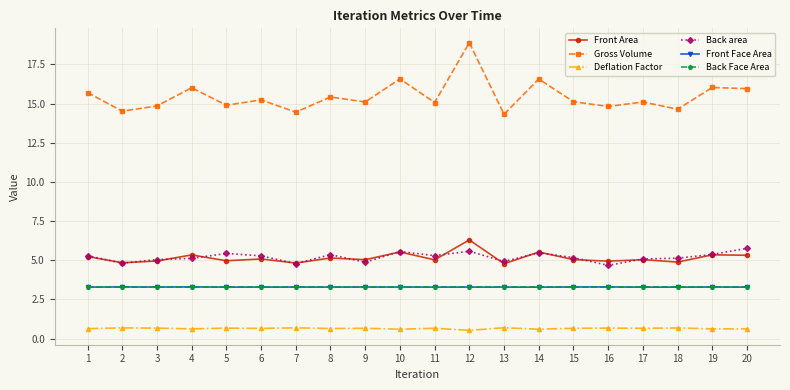

Is the value of Front Face Area at 9 greater than the value of Gross Volume at 6?

No